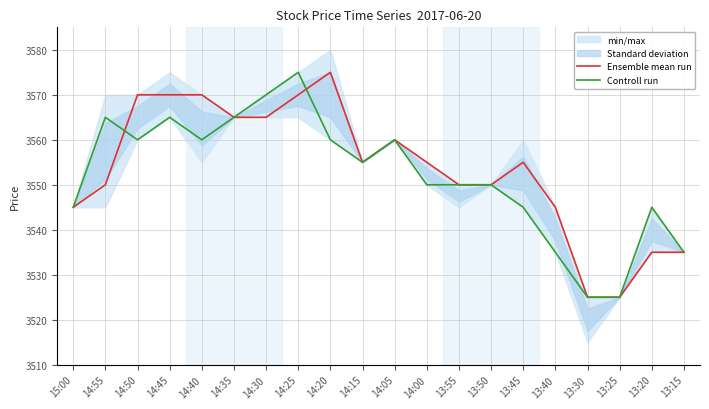

What is the sum of all Ensemble mean run values?

71070